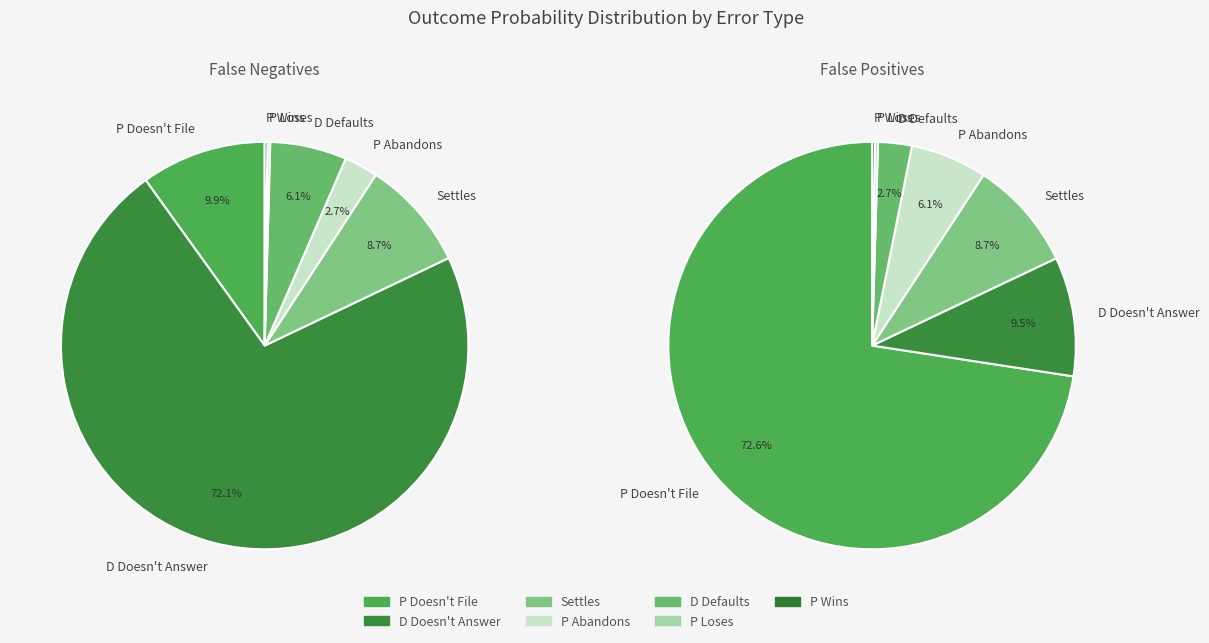

What is the smallest slice in the pie chart?

P Loses